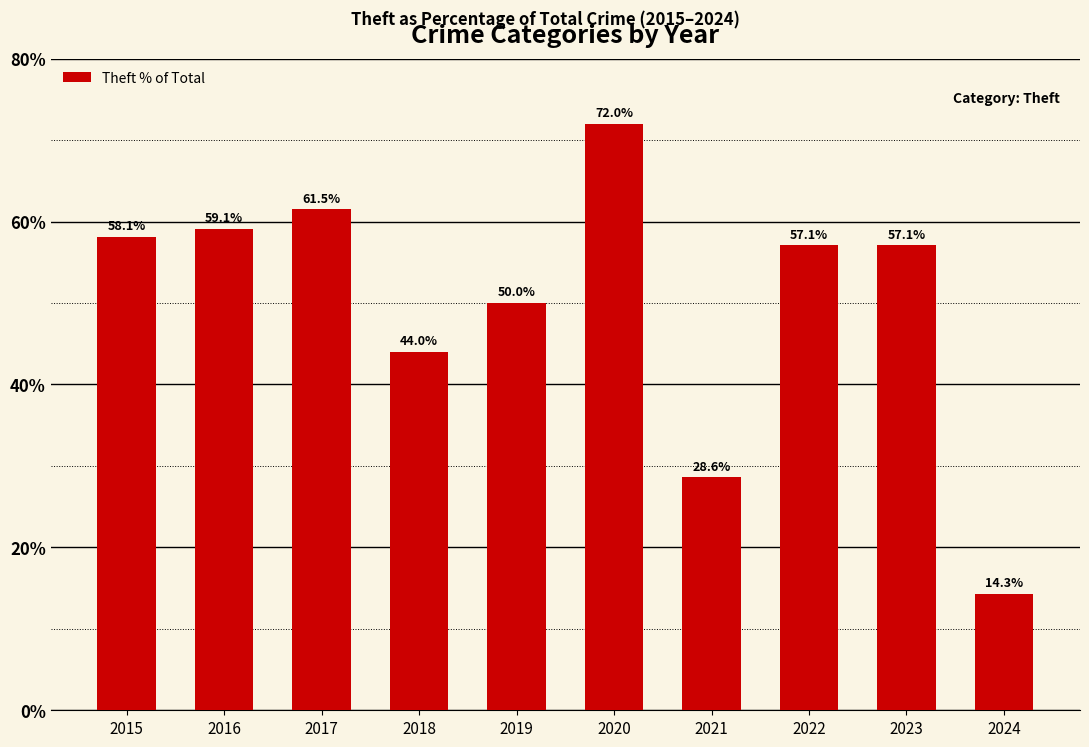

How many bars are there in total?

10